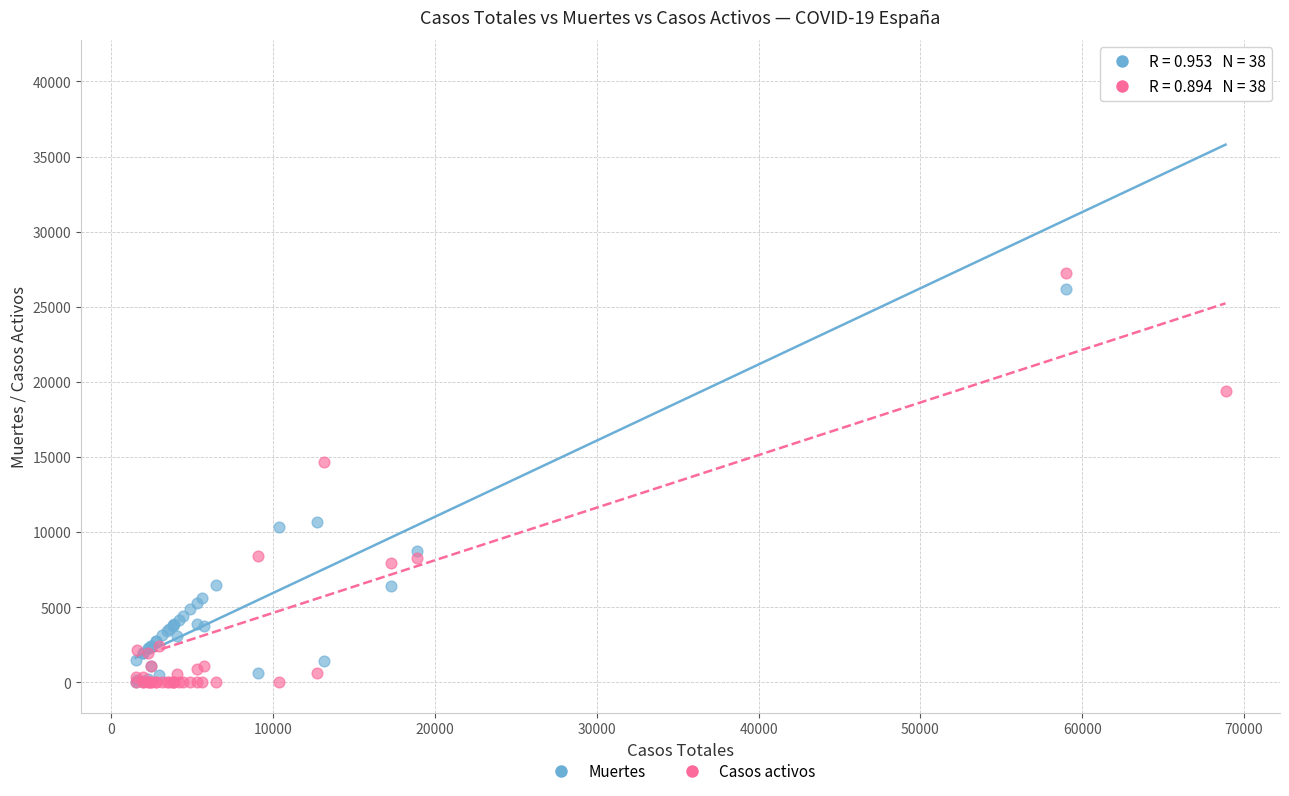

What are all the series names shown in the legend?

Muertes, Casos activos